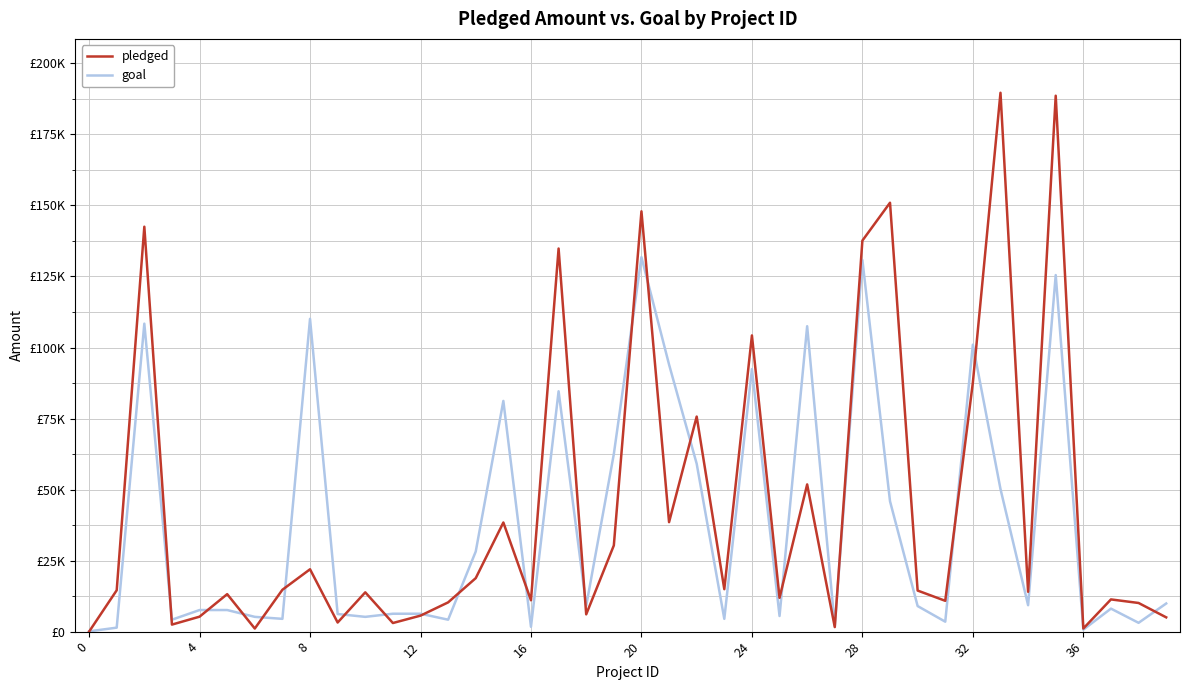

What are all the series names shown in the legend?

pledged, goal